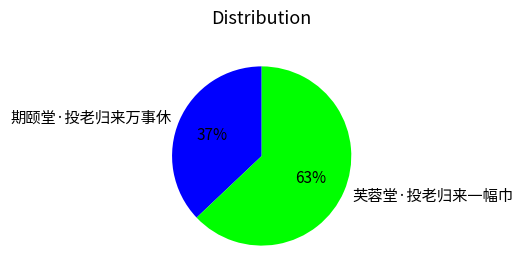

To the nearest percent, what percentage of the pie is 芙蓉堂·投老归来一幅巾?

63%